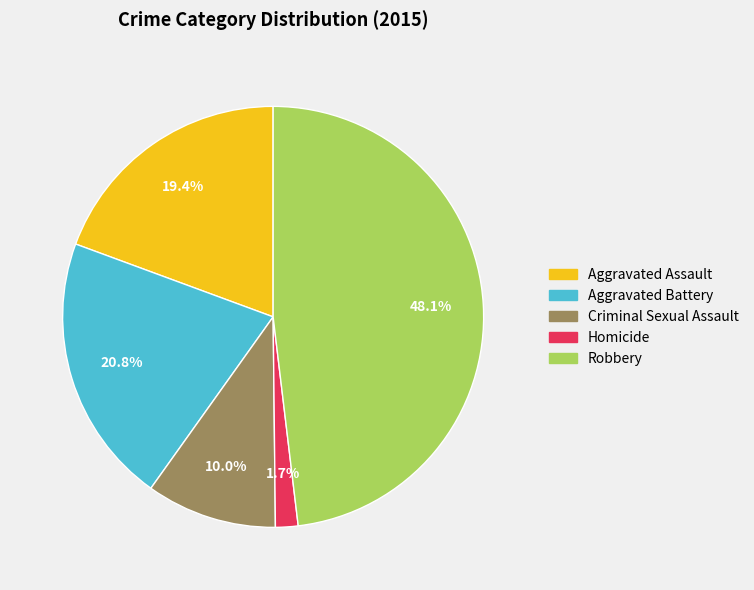

Rank the categories by value from lowest to highest.

Homicide, Criminal Sexual Assault, Aggravated Assault, Aggravated Battery, Robbery